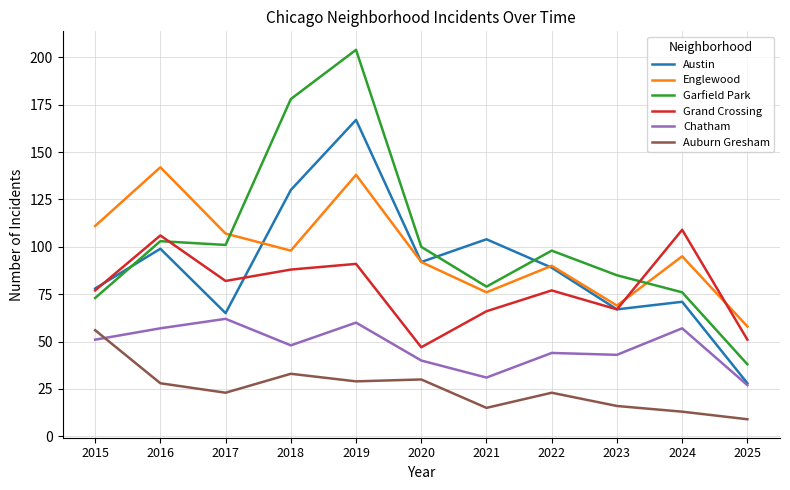

True or false: Englewood has a value of 240 at 2019.

False